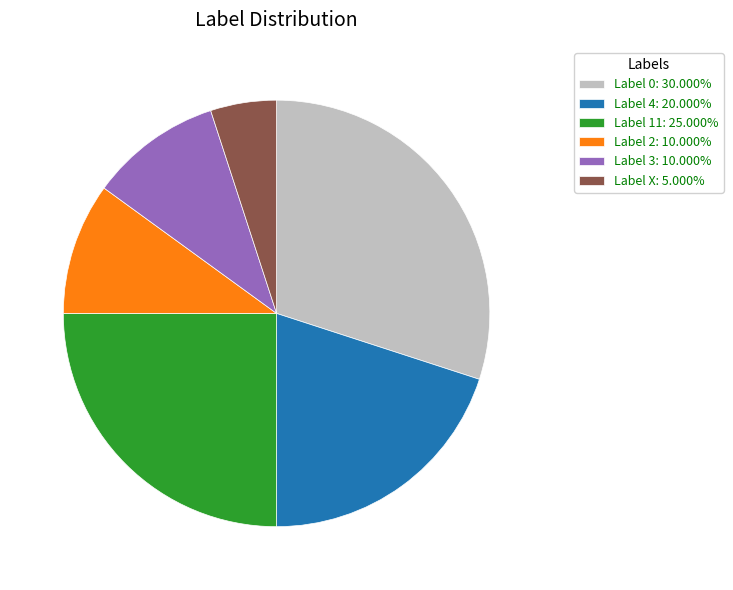

Is the sum of Label 3: 10.000% and Label 2: 10.000% greater than half?

No